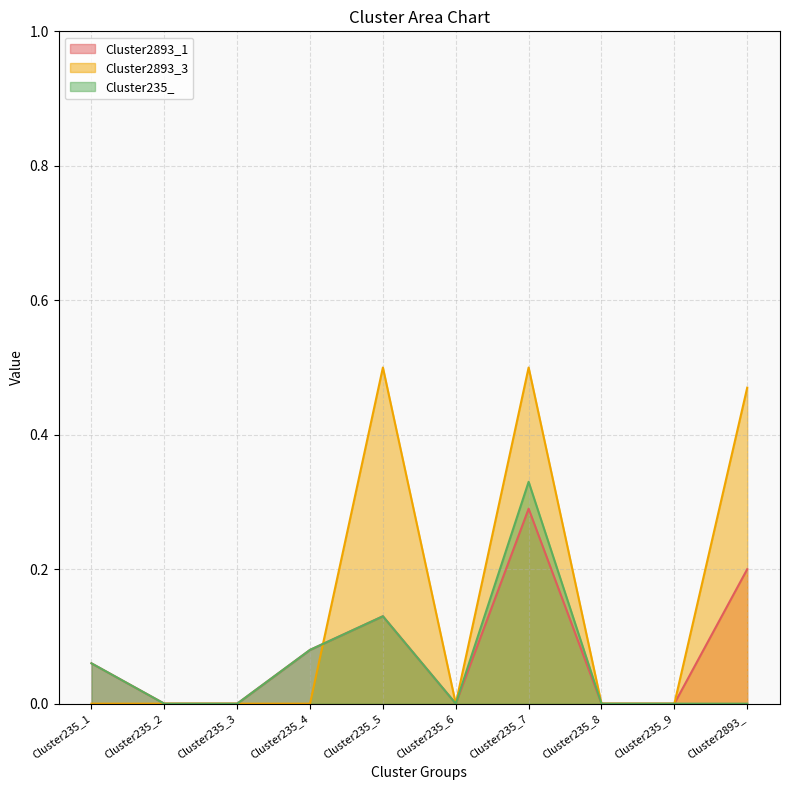

True or false: Cluster235_ has a value of 0.0 at Cluster2893_.

True